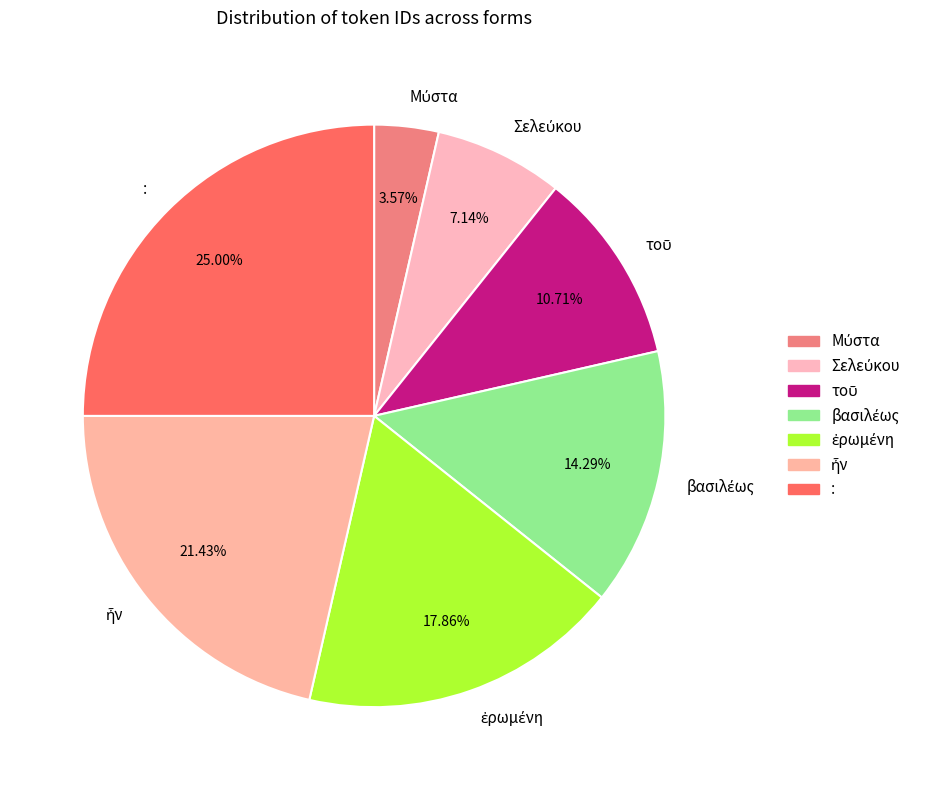

What is the largest slice in the pie chart?

: